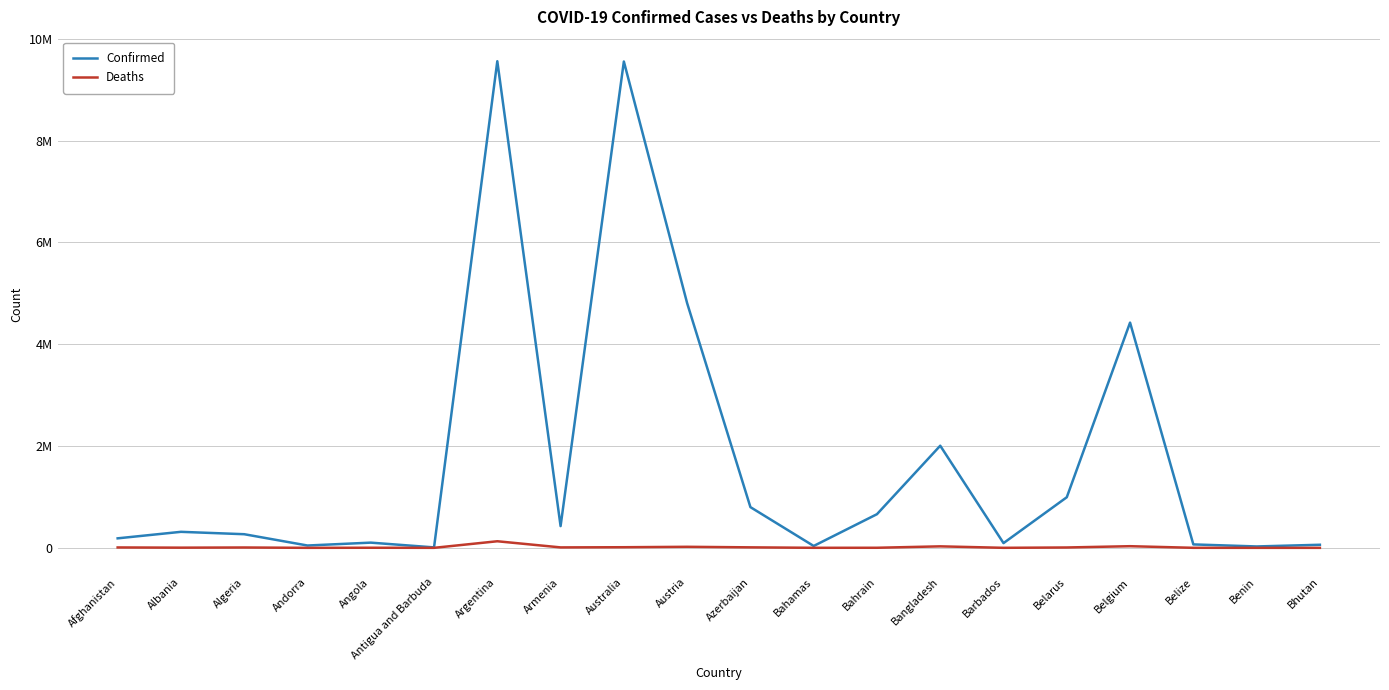

What are all the series names shown in the legend?

Confirmed, Deaths